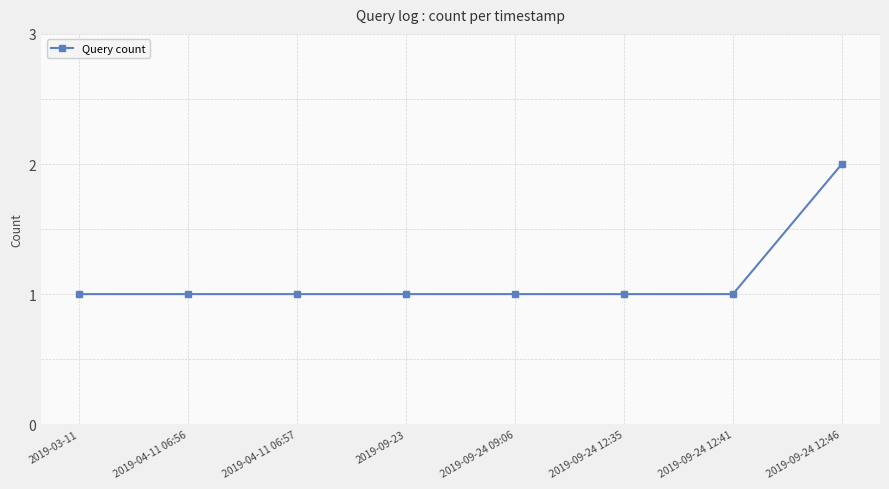

Approximately how many times larger is the value at 2019-09-24 12:35 compared to 2019-09-24 12:41?

1.0